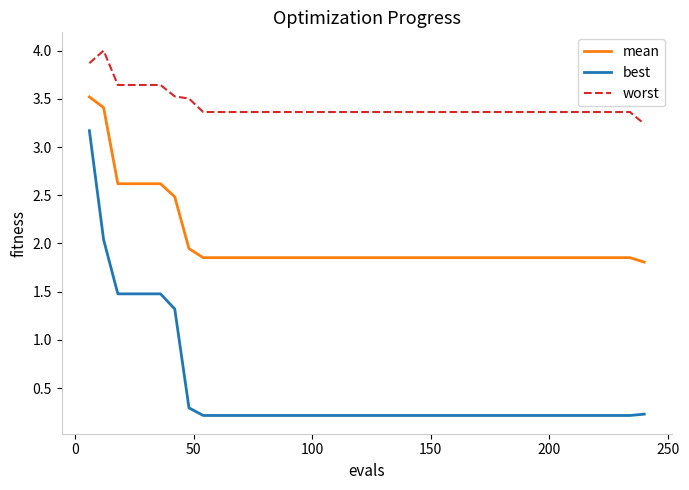

True or false: mean and best cross at least once.

False